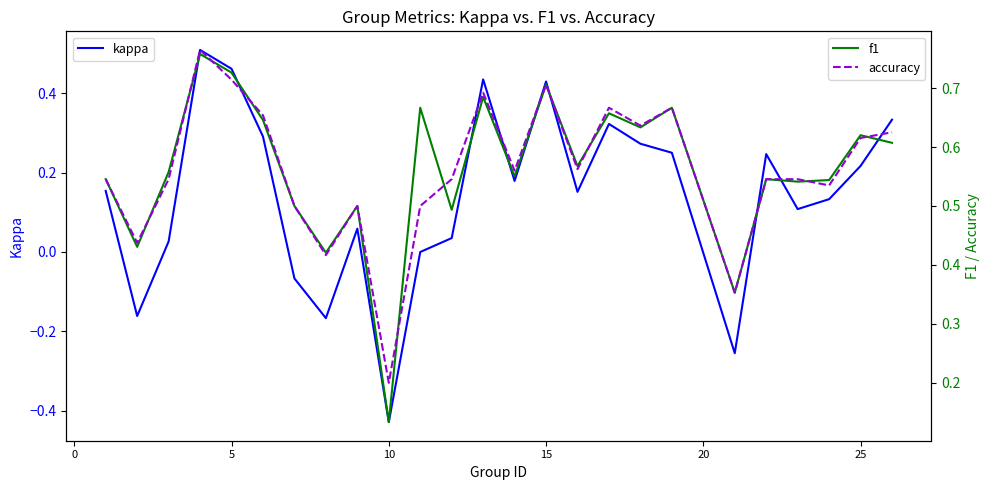

What is the difference between the maximum and minimum values in the kappa series?

0.9